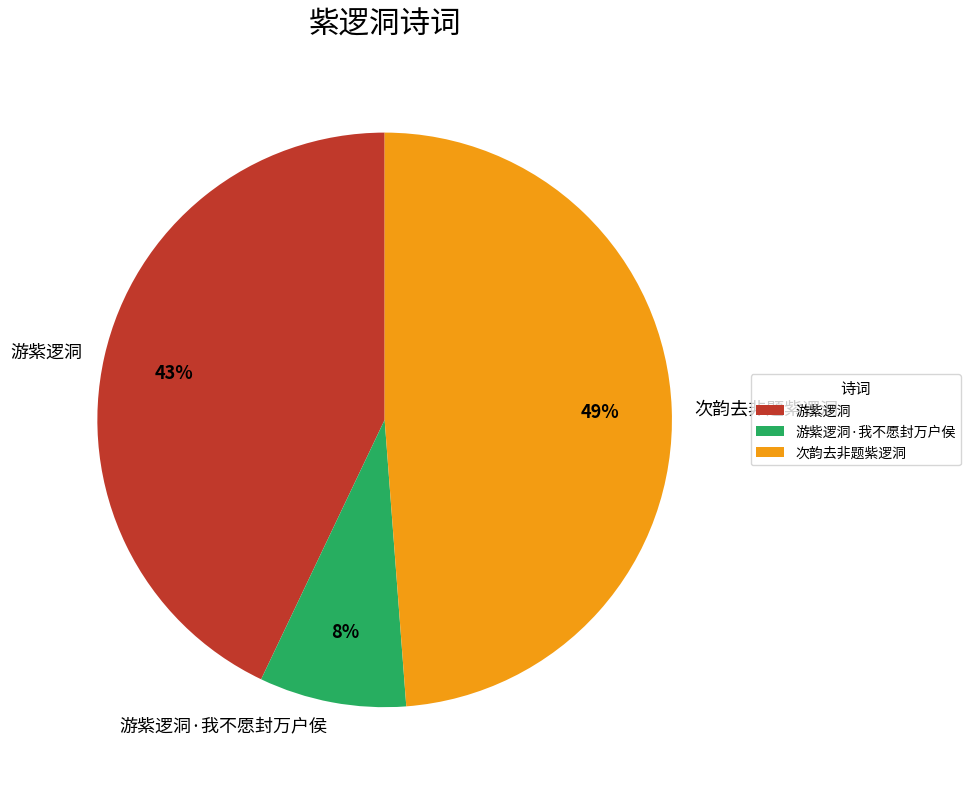

Does any single category account for the majority?

No